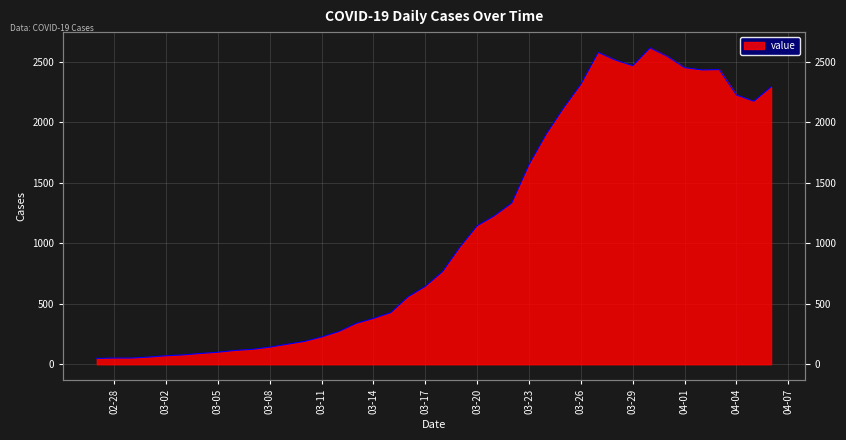

At which category does the data reach its first local peak?

2020-03-27